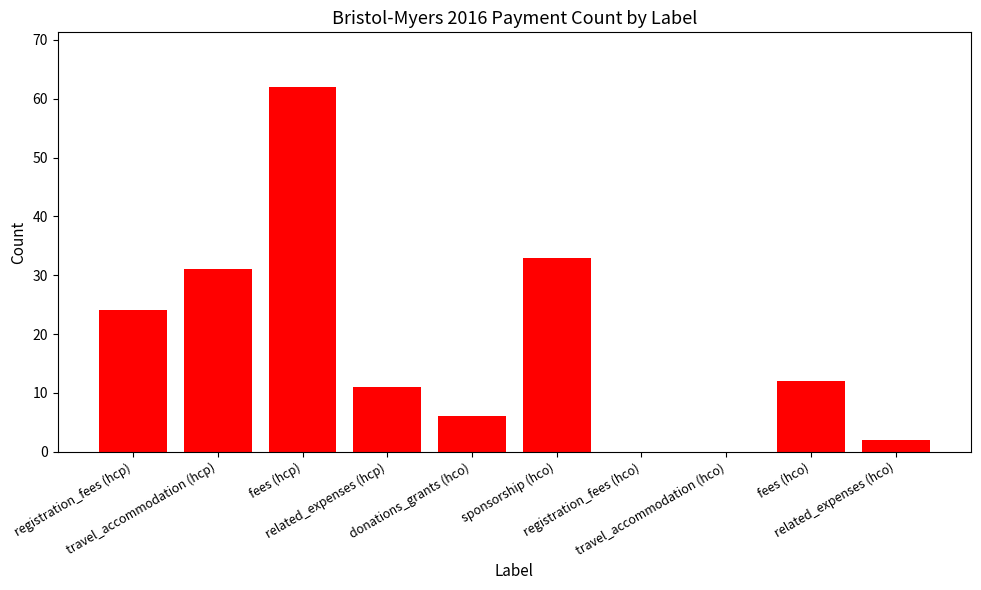

What is the greatest value displayed?

62